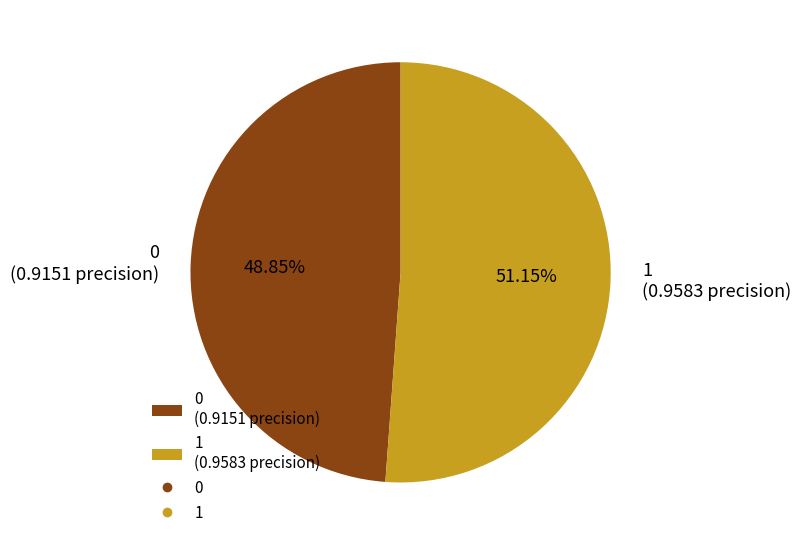

Which slice is the largest?

1